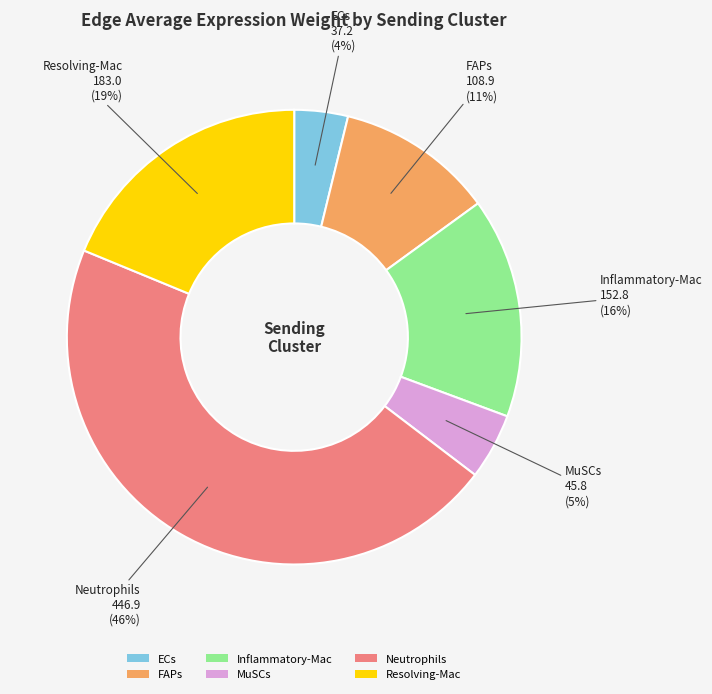

Is it true that FAPs is 5% of the pie?

False